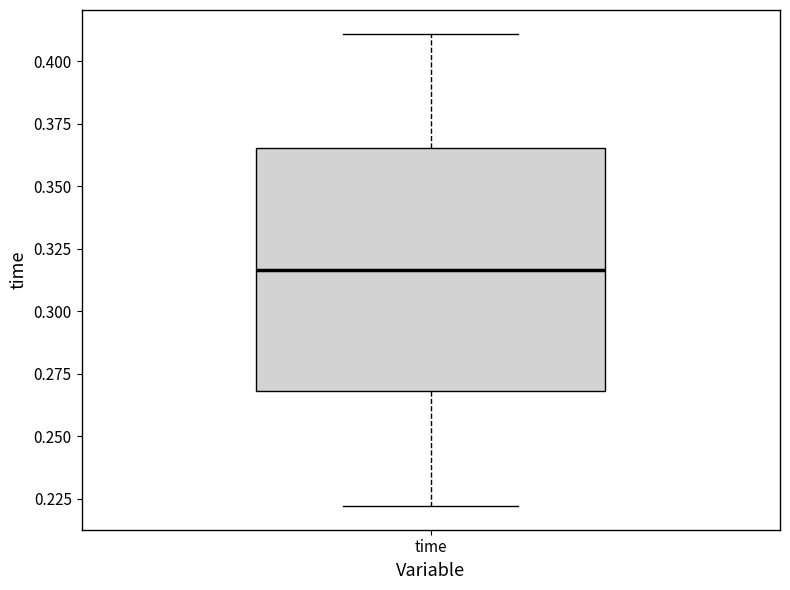

Where is the lower edge of the box for time on the y-axis? The values are not printed on the chart, so give them approximately, as read against the axis.

0.270